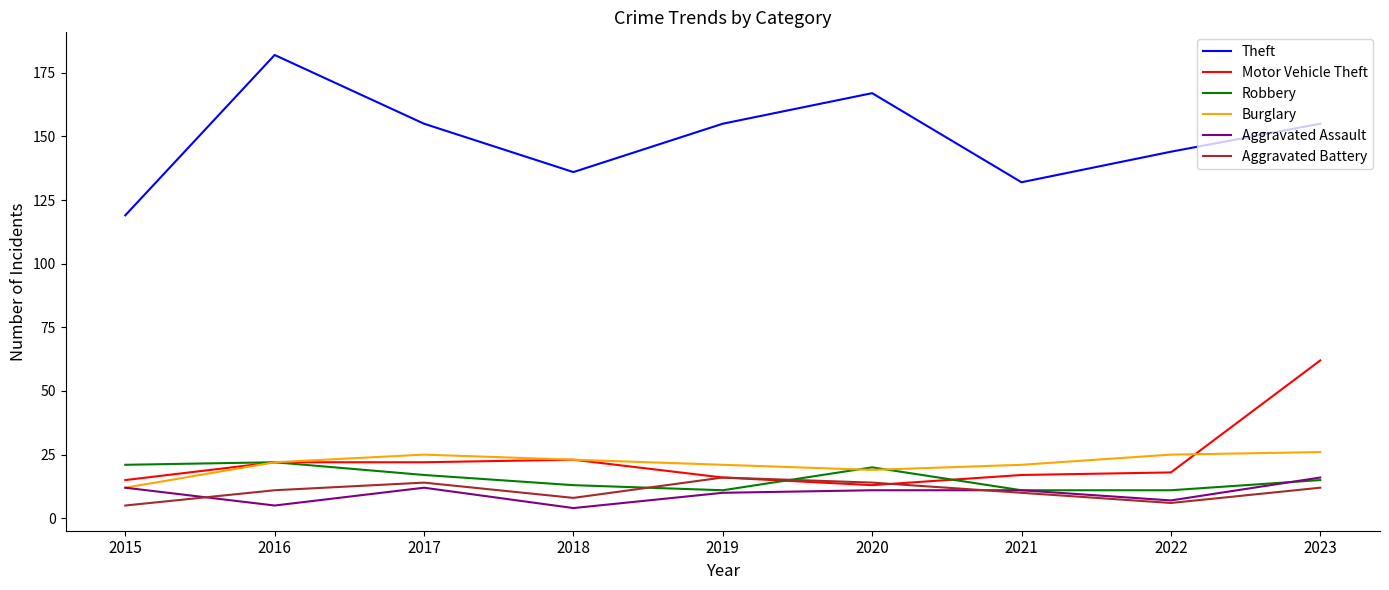

The value of Aggravated Battery at 2018 is 2. True or false?

False